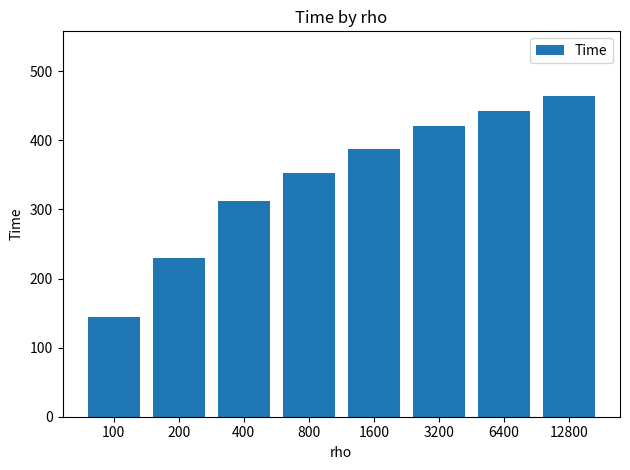

Count the number of categories in the chart.

8